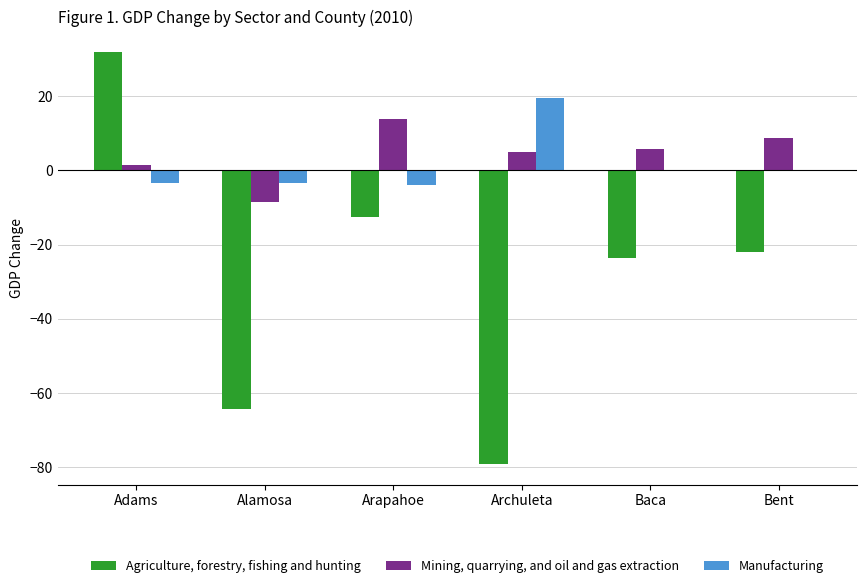

What is the maximum value for Agriculture, forestry, fishing and hunting?

31.9